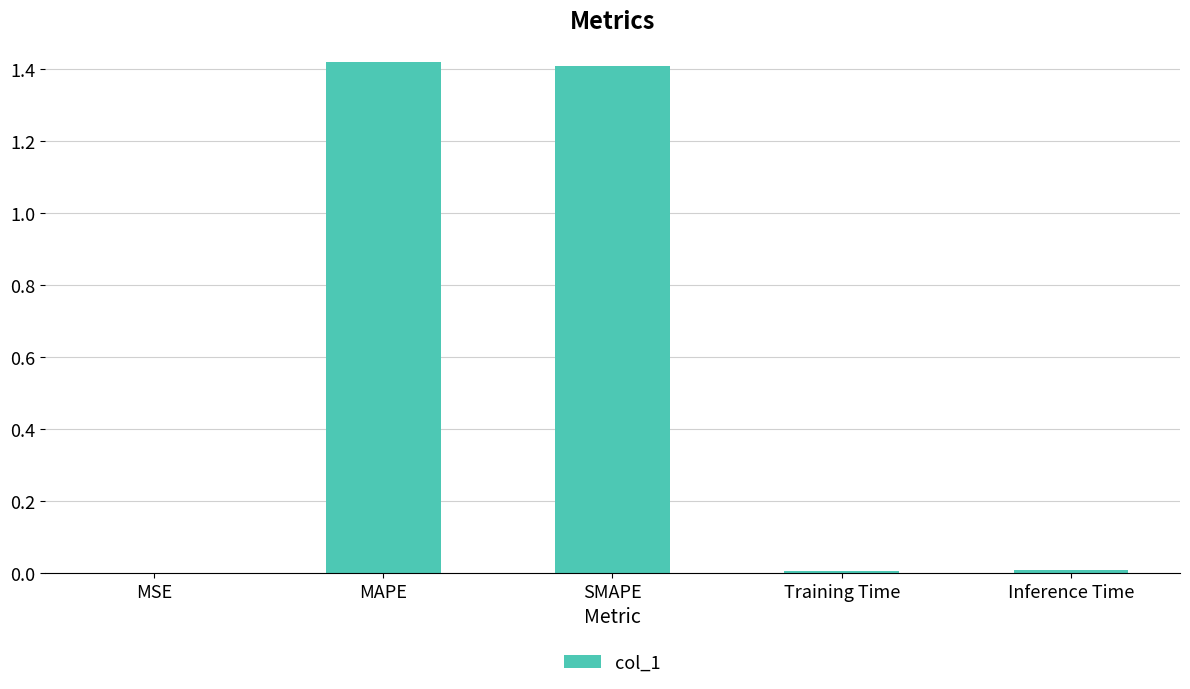

True or false: the data shows 1.4 at MAPE.

True